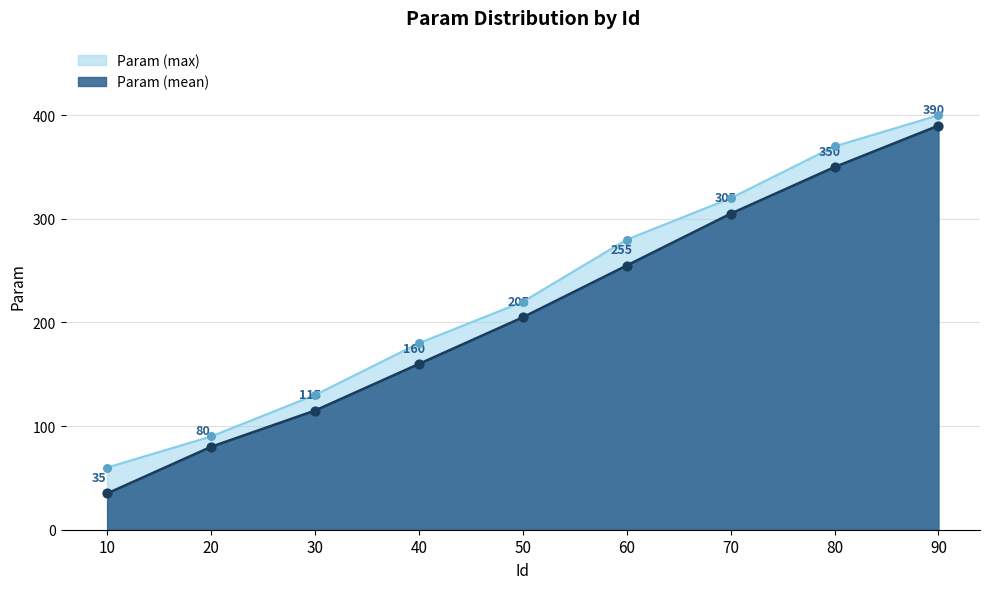

Between 40 and 20, which is larger?

40